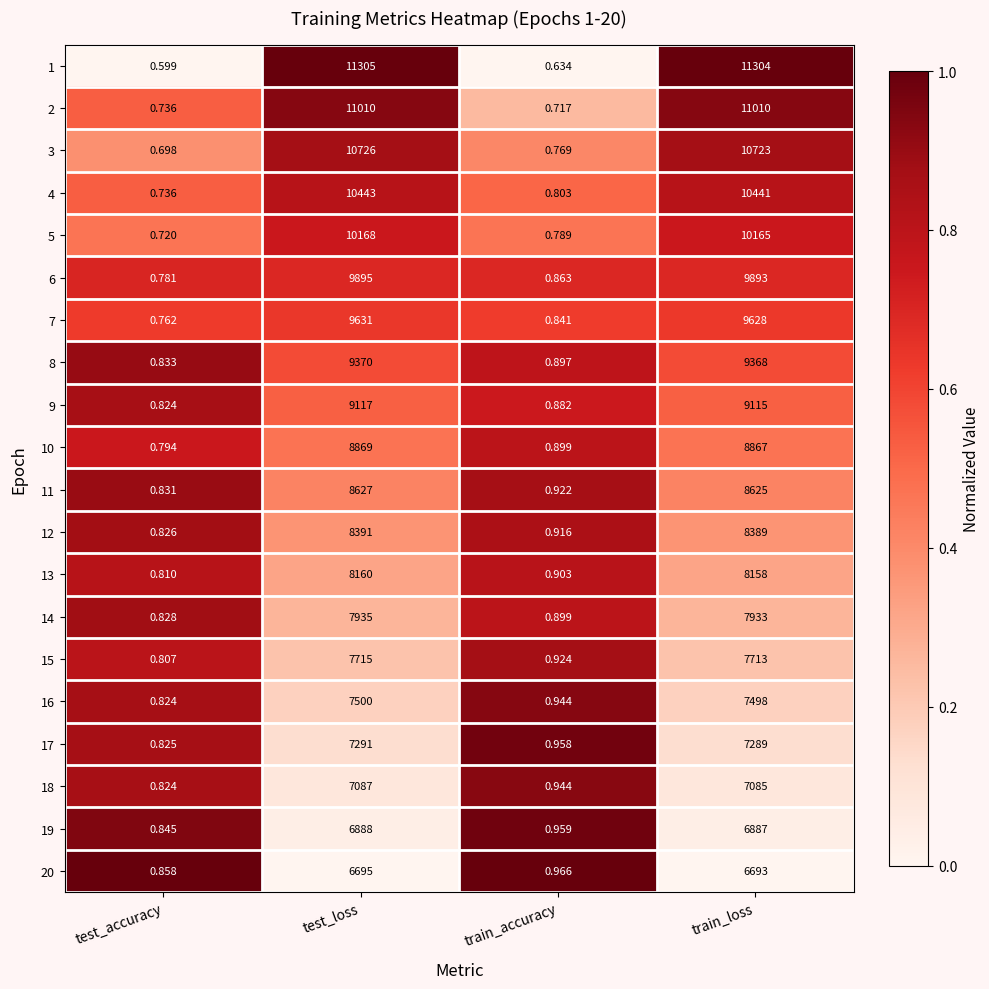

At which category is the sum across all series the highest?

test_loss